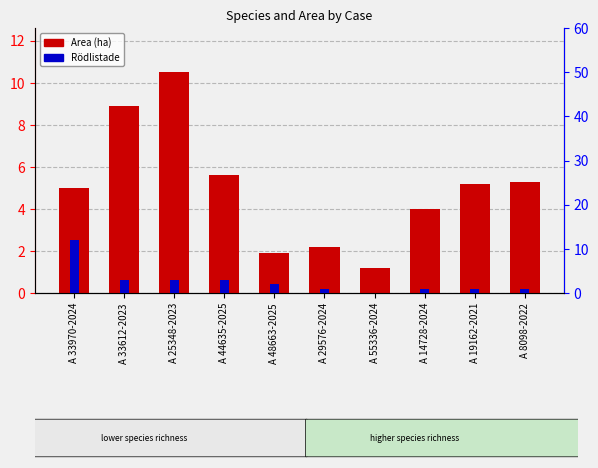

How many series are shown in this chart?

2